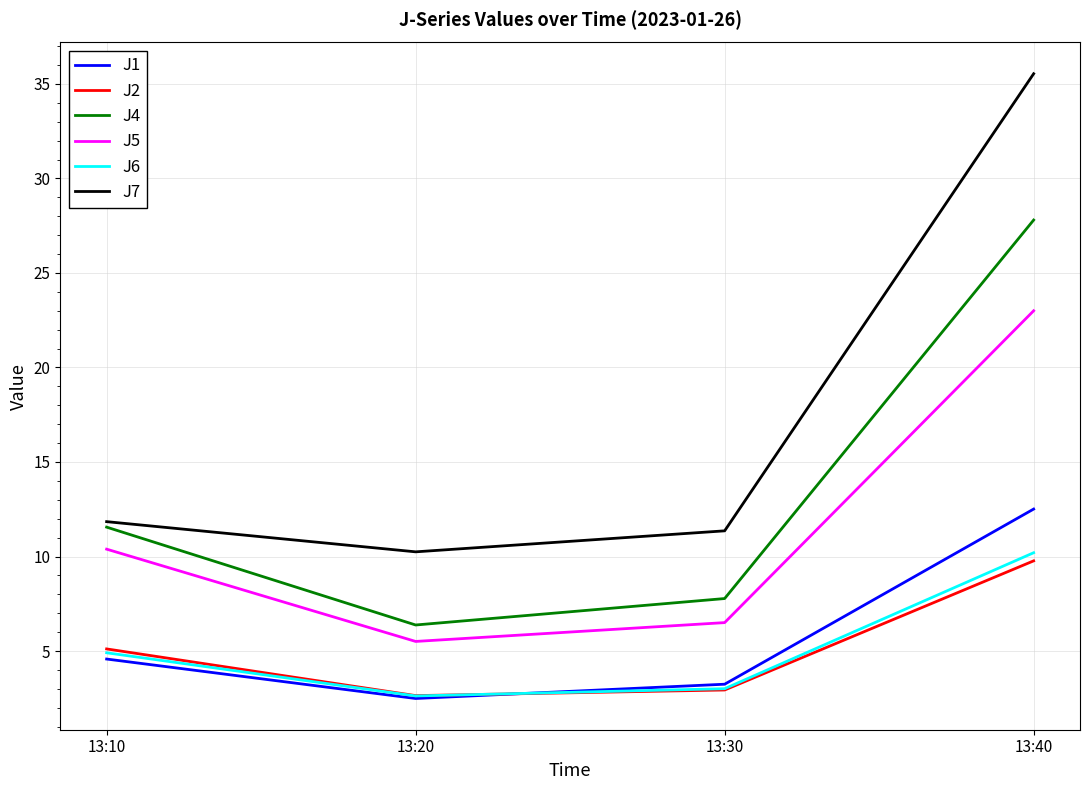

True or false: J5 and J1 cross at least once.

False